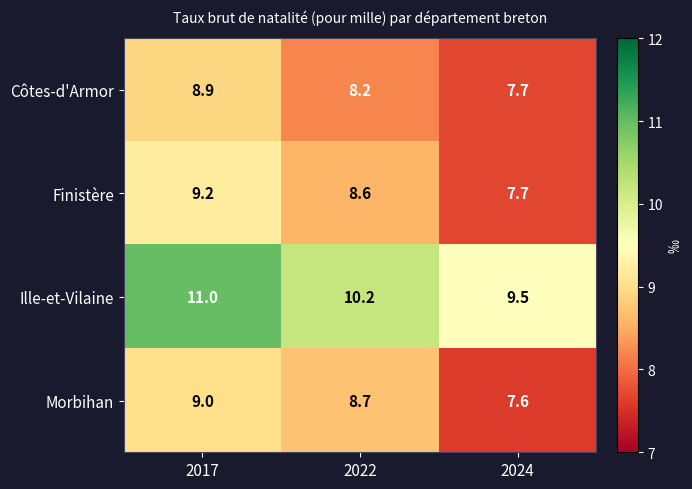

At 2022, list the series in order from largest to smallest.

Ille-et-Vilaine, Morbihan, Finistère, Côtes-d'Armor